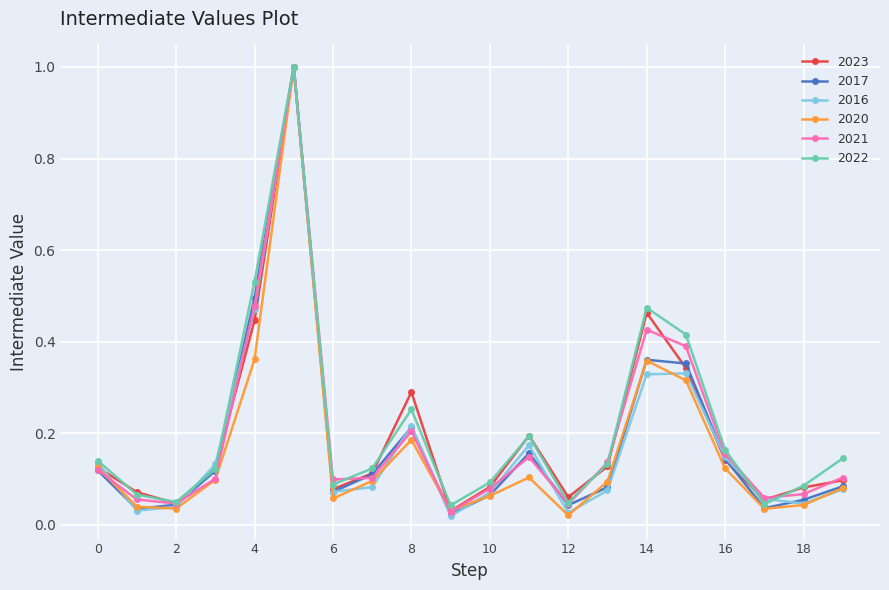

What is the sum of all 2022 values?

4.2